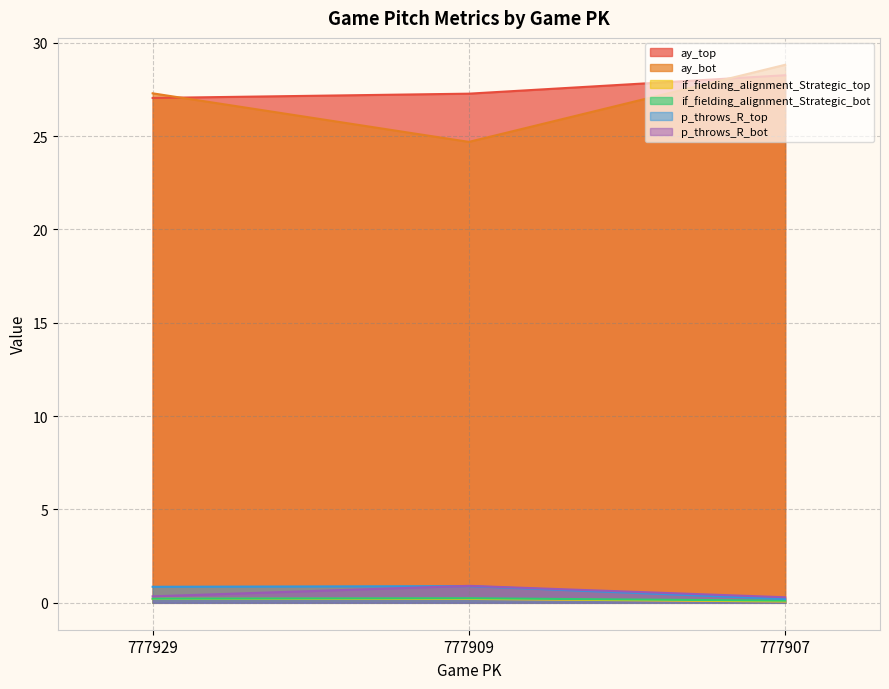

Which series has the largest total across all categories?

ay_top